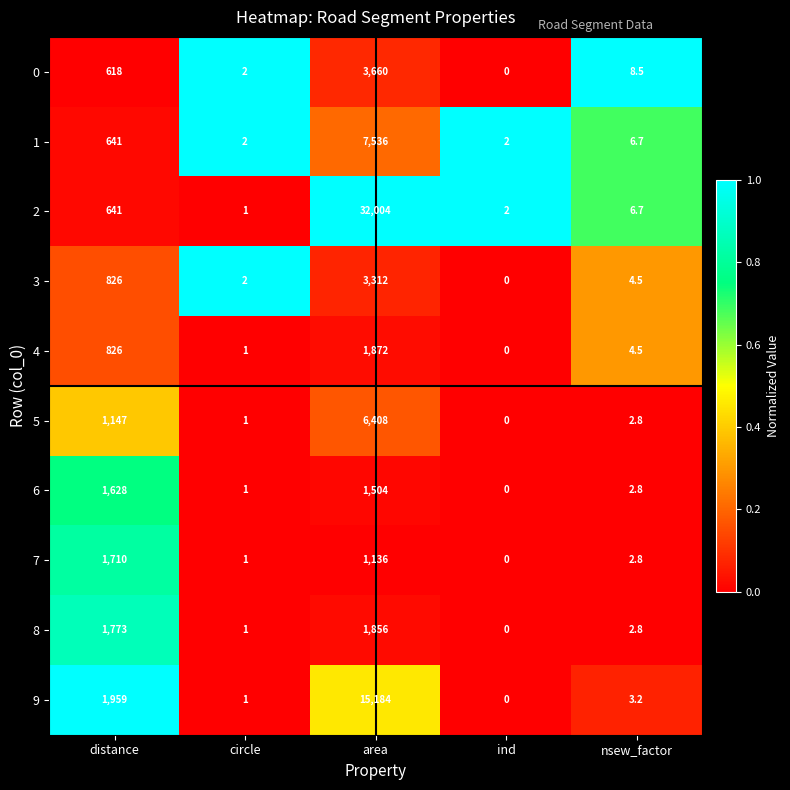

What is the average value of the 7 series?

570.0